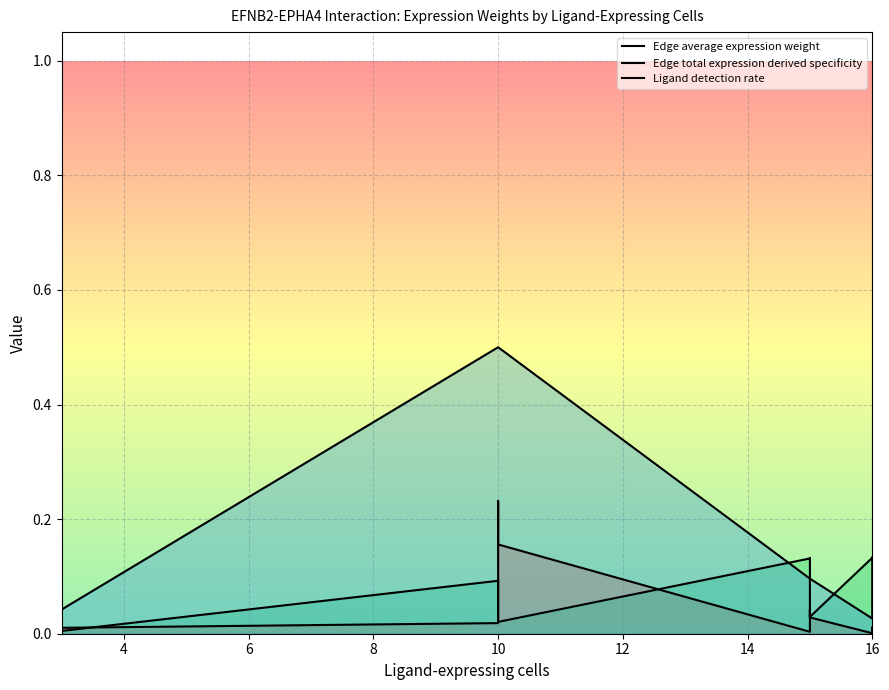

What is the difference between the maximum and second lowest values in the Edge average expression weight series?

0.2